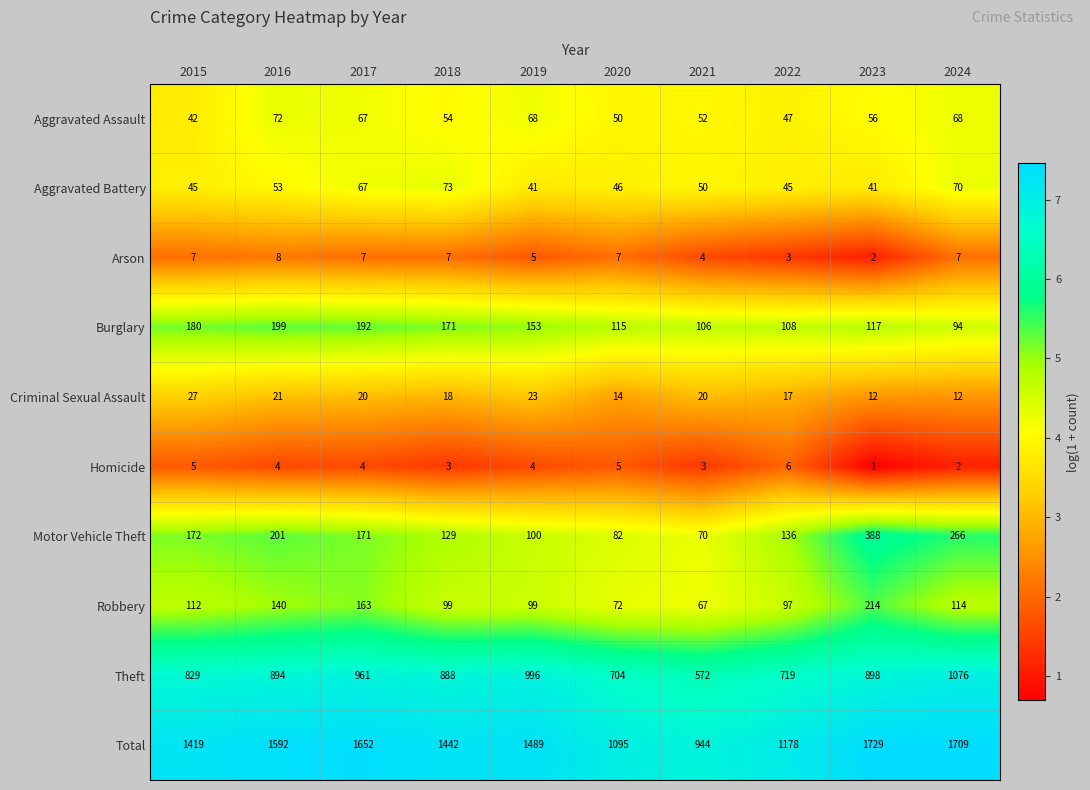

At which category does the chart reach its peak across all series?

2023